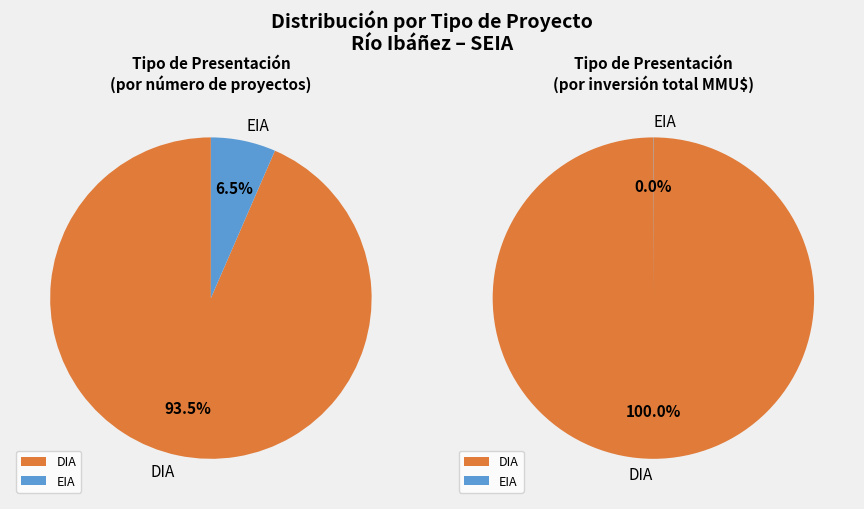

Rank the categories by value from highest to lowest.

DIA, EIA